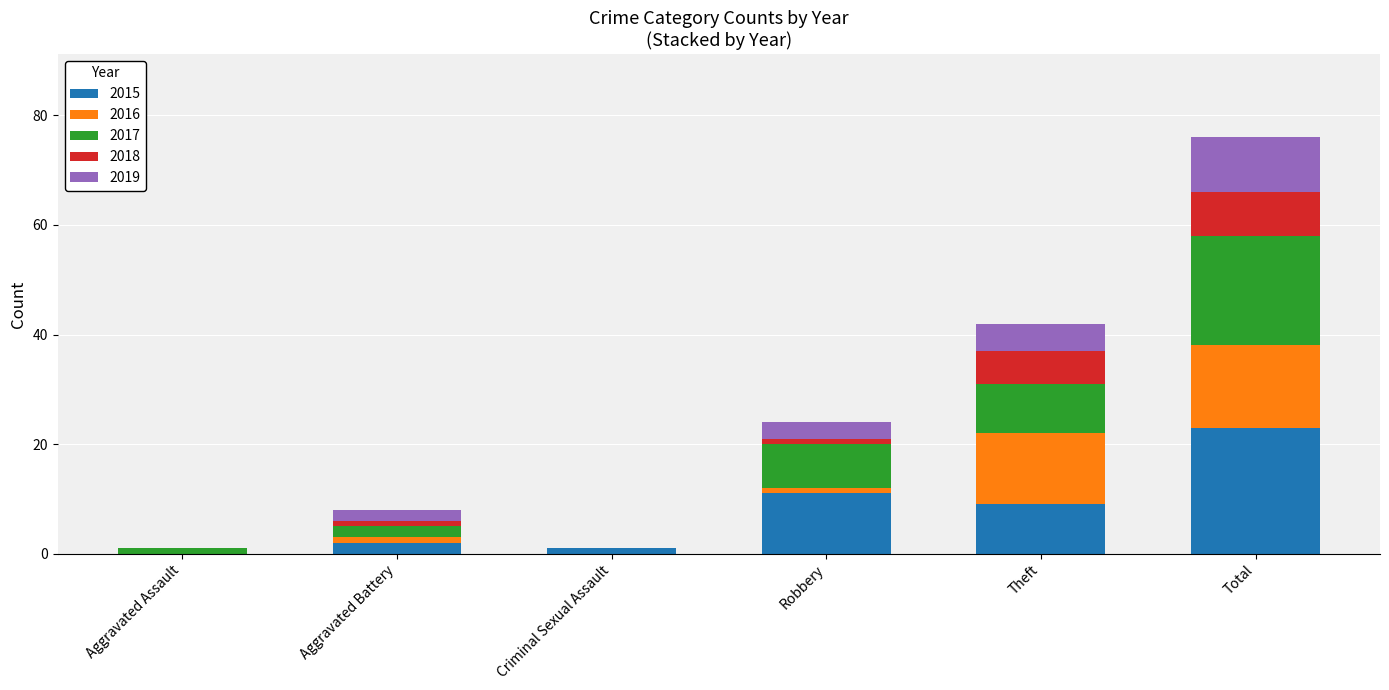

At which category is the sum across all series the highest?

Total